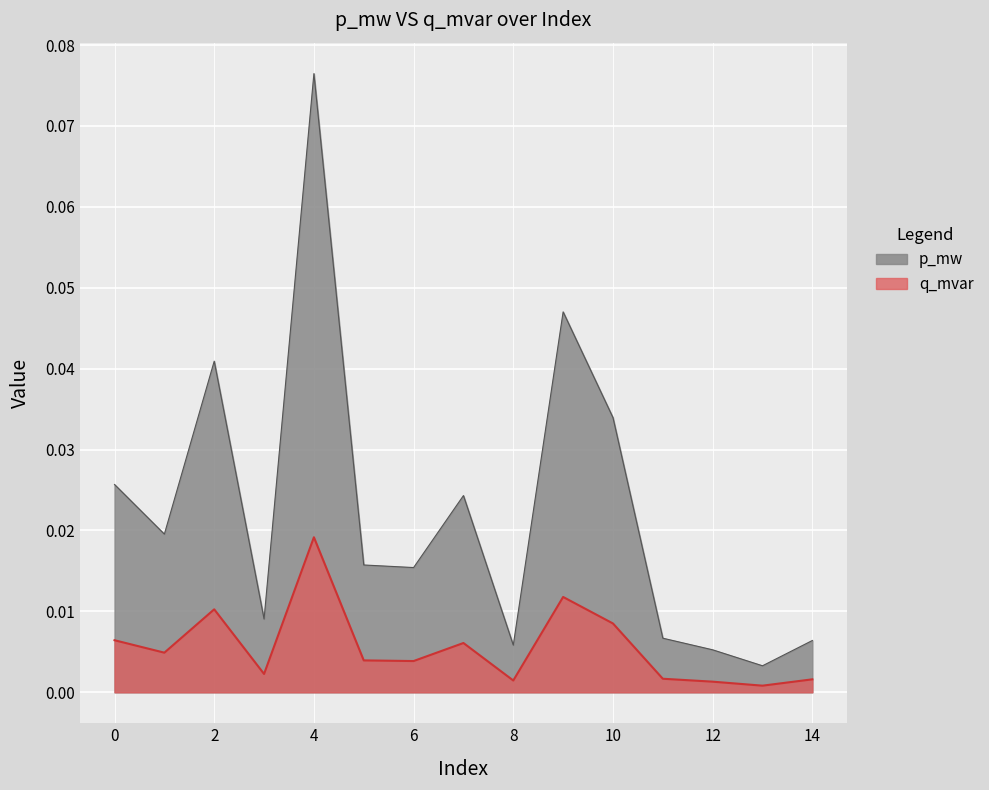

At which category does q_mvar reach its first local valley?

1